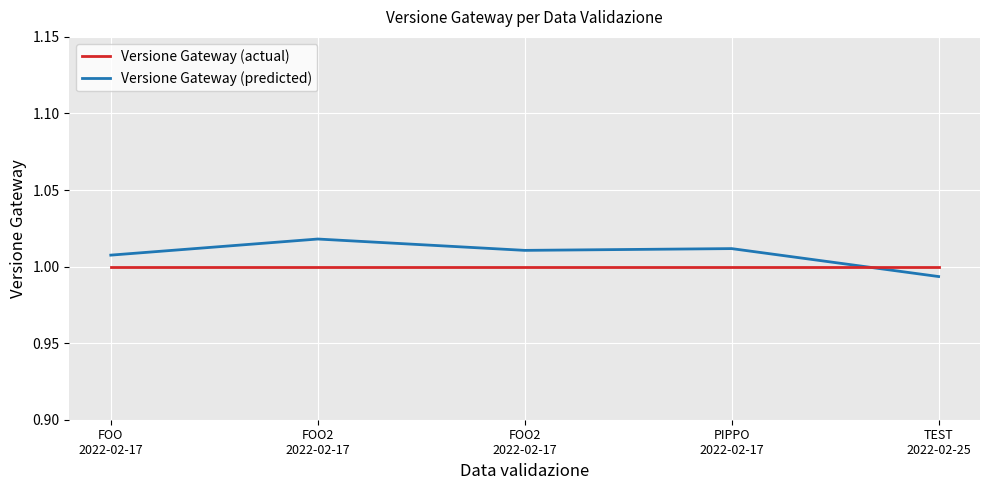

Reading right to left, transcribe all the data shown in this chart.

Versione Gateway (actual): TEST
2022-02-25=1.0	PIPPO
2022-02-17=1.0	FOO2
2022-02-17=1.0	FOO2
2022-02-17=1.0	FOO
2022-02-17=1.0
Versione Gateway (predicted): TEST
2022-02-25=1.0	PIPPO
2022-02-17=1.0	FOO2
2022-02-17=1.0	FOO2
2022-02-17=1.0	FOO
2022-02-17=1.0